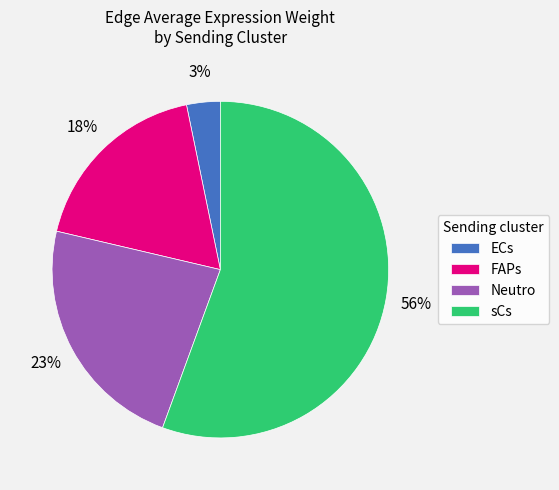

Is it true that ECs is 12% of the pie?

False